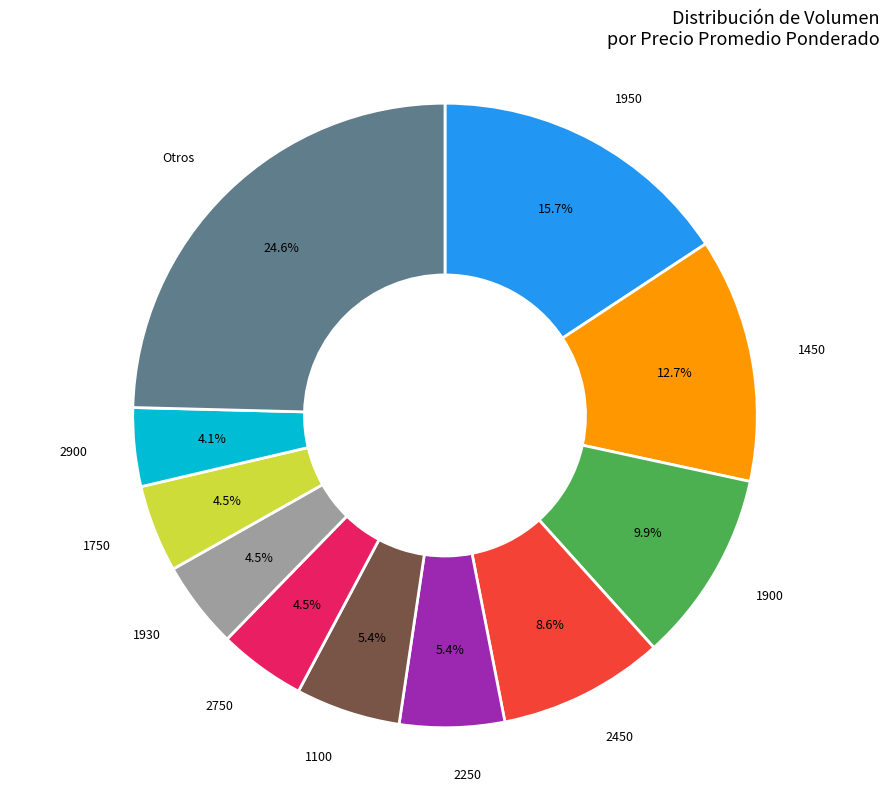

To the nearest percent, what is the difference between the largest and smallest slice percentages?

21%